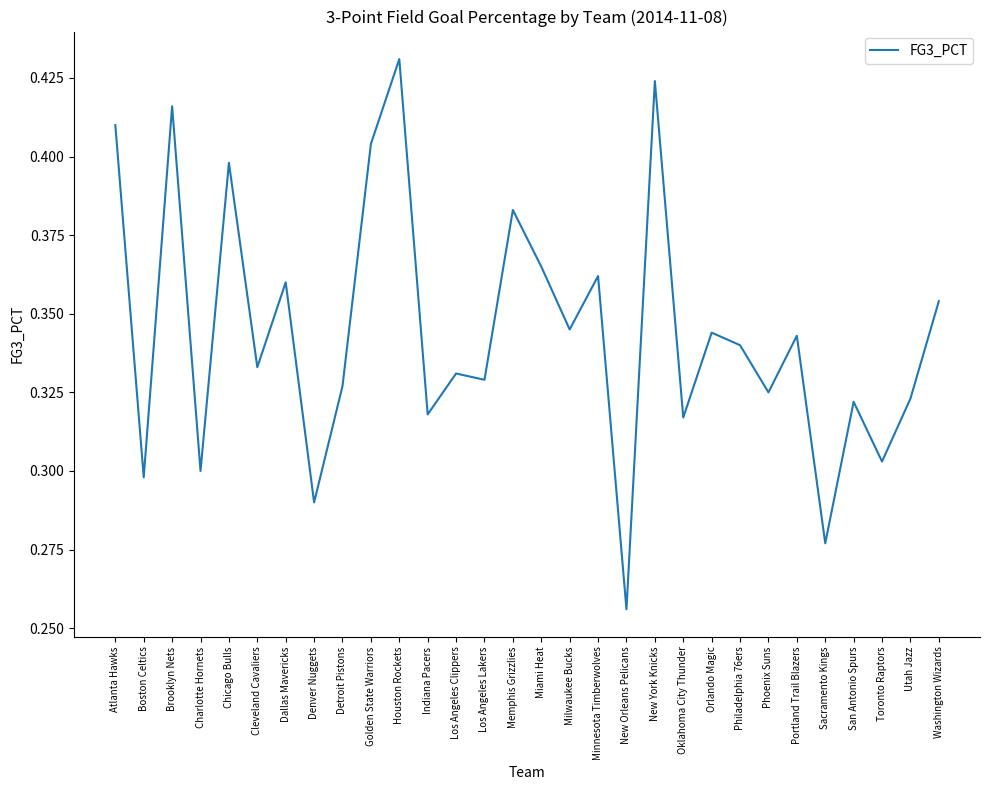

Which label corresponds to the smallest value in the chart?

New Orleans Pelicans